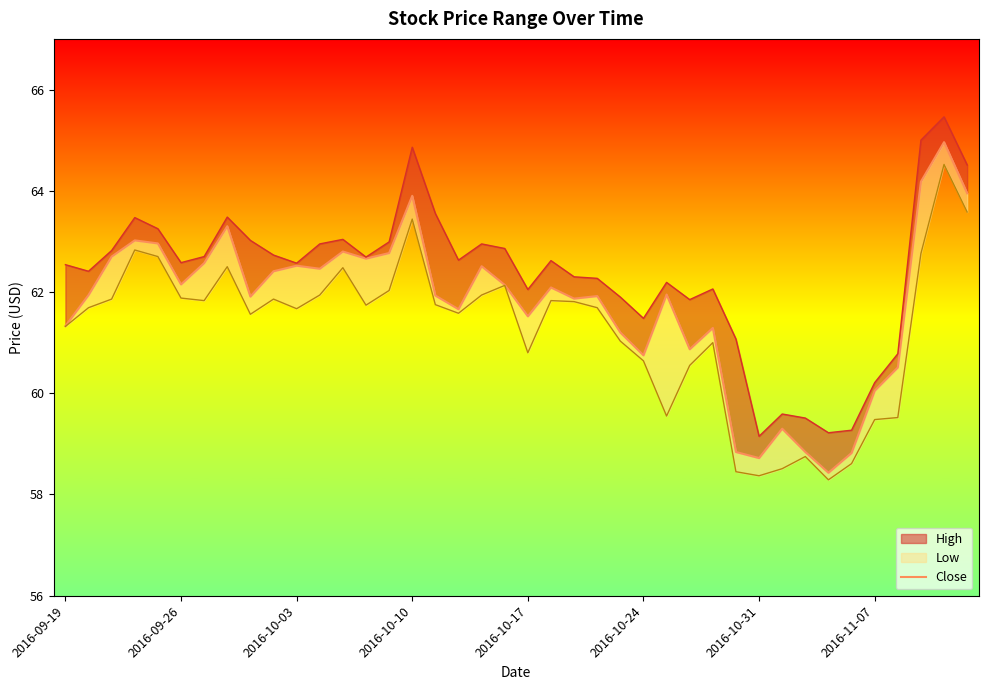

Reading left to right, list all the values displayed in this chart.

61.3	61.9	62.7	63.0	63.0	62.1	62.6	63.3	61.9	62.4	62.5	62.5	62.8	62.7	62.8	63.9	61.9	61.7	62.5	62.1	61.5	62.1	61.9	61.9	61.2	60.8	62.0	60.9	61.3	58.8	58.7	59.3	58.8	58.4	58.8	60.0	60.5	64.2	65.0	64.0